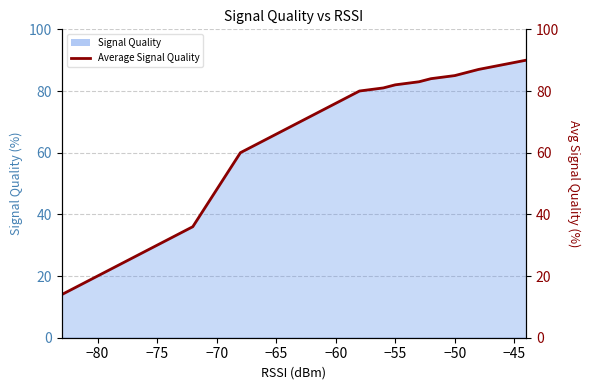

What is the maximum value shown in the chart?

90